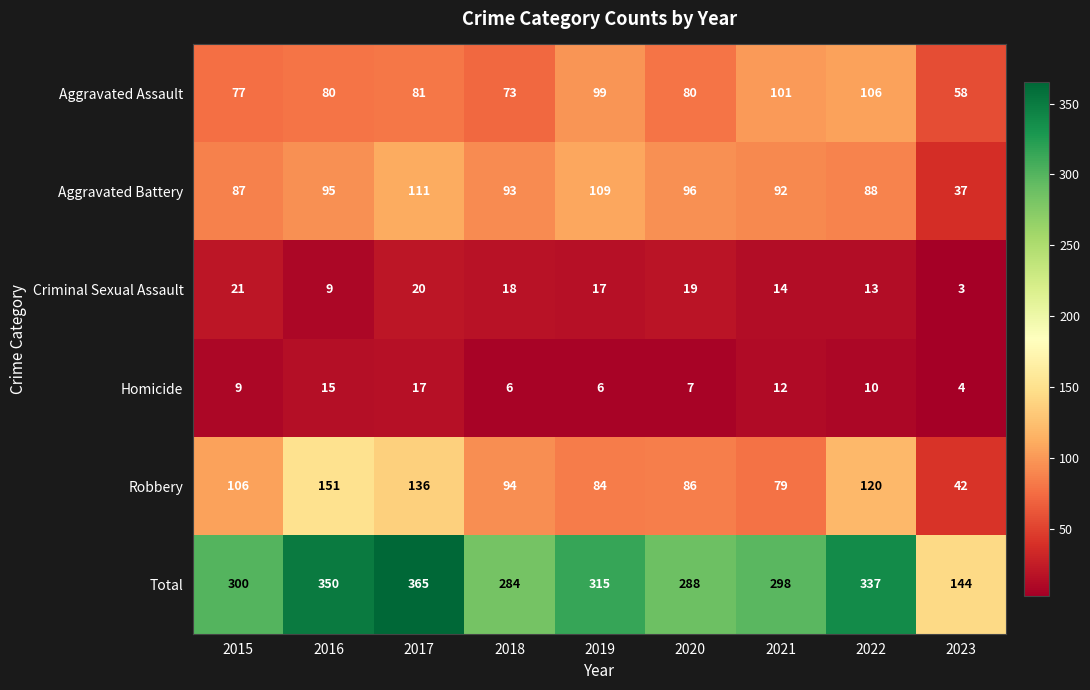

The Robbery series shows 59 at 2018. True or false?

False